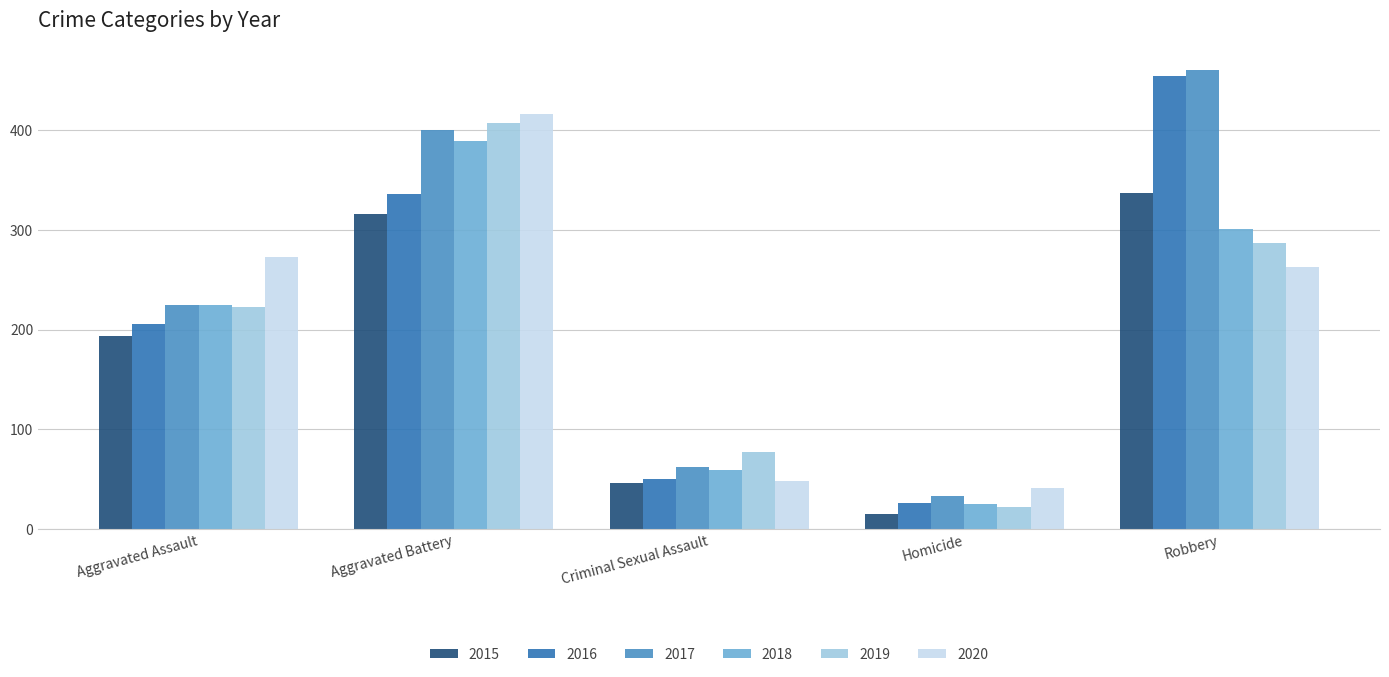

At which label does 2019 reach its peak?

Aggravated Battery